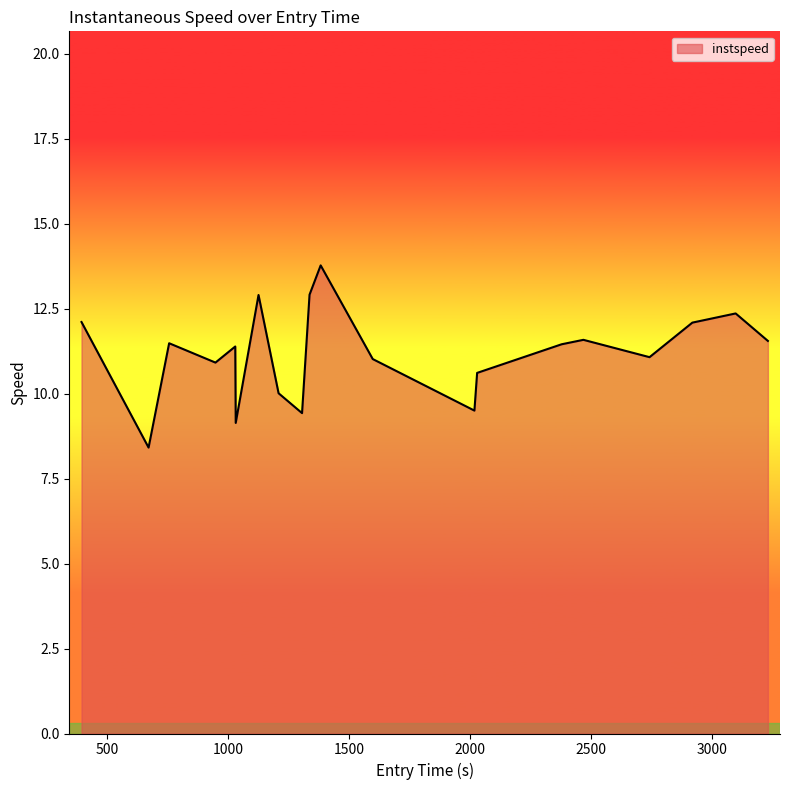

What is the minimum value shown in the chart?

8.4